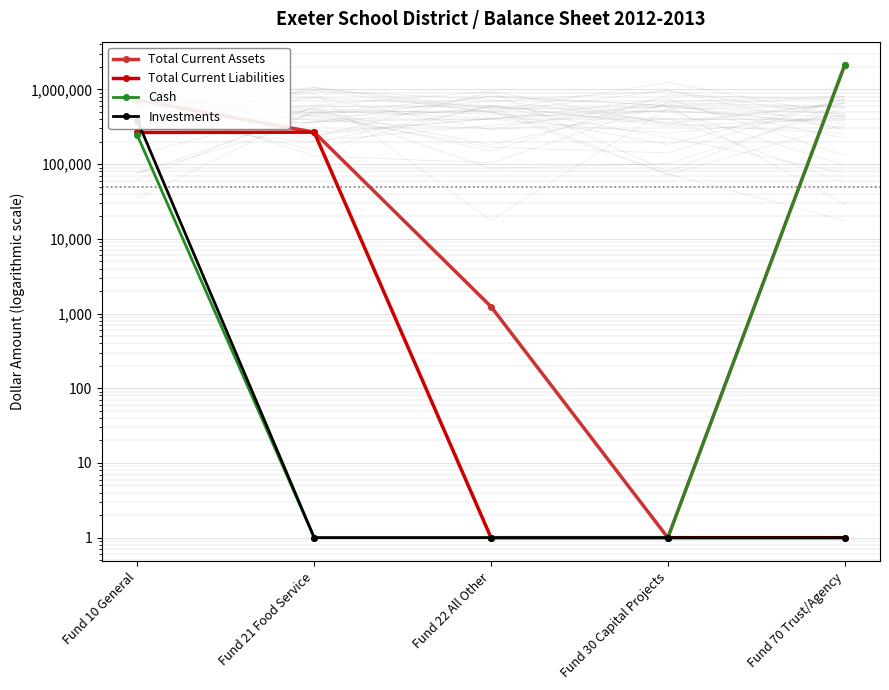

True or false: Total Current Assets has more than 2 interior local peaks.

False